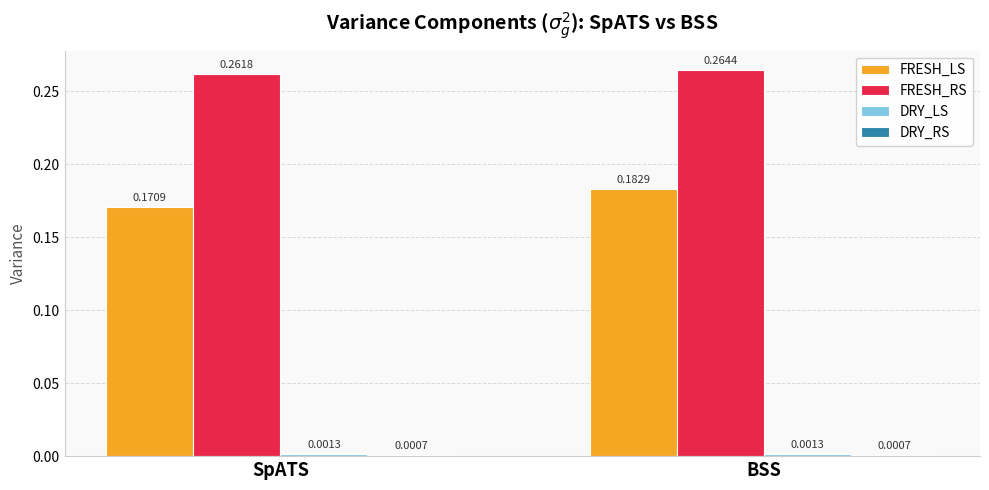

At which category does the chart reach its peak across all series?

BSS